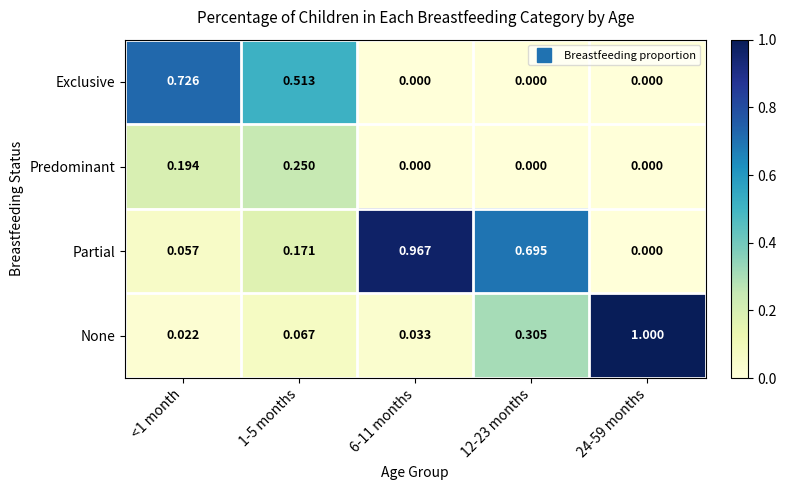

Rank the series by their maximum value, from lowest to highest.

Predominant, Exclusive, Partial, None